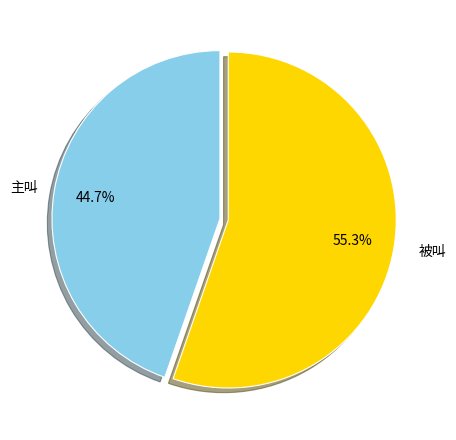

Count the number of slices in the pie.

2